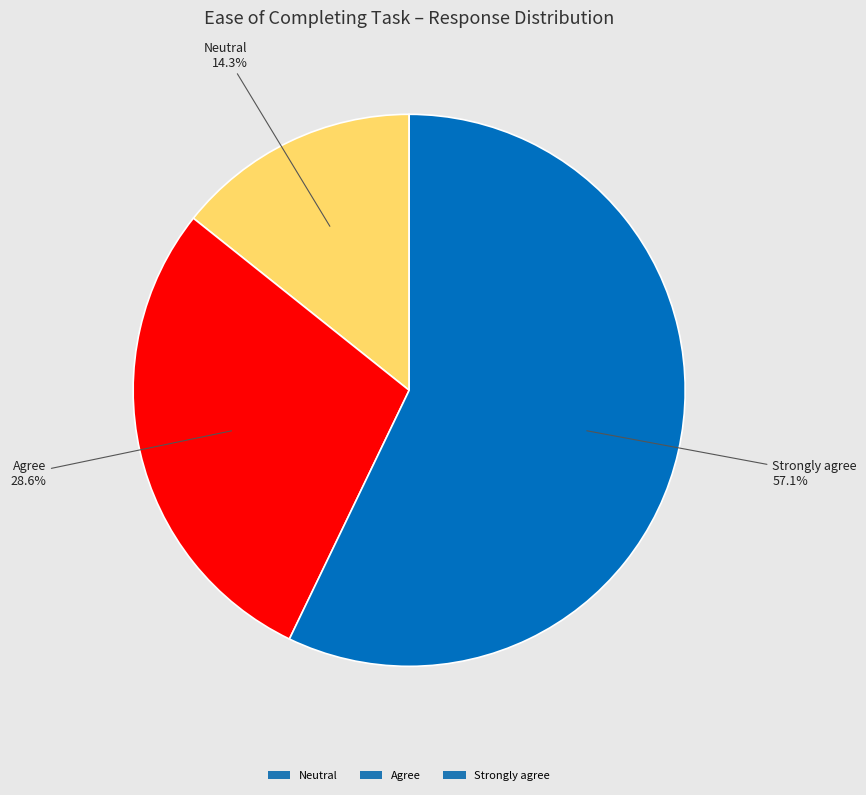

What percentage is NOT represented by Strongly agree?

42.9%